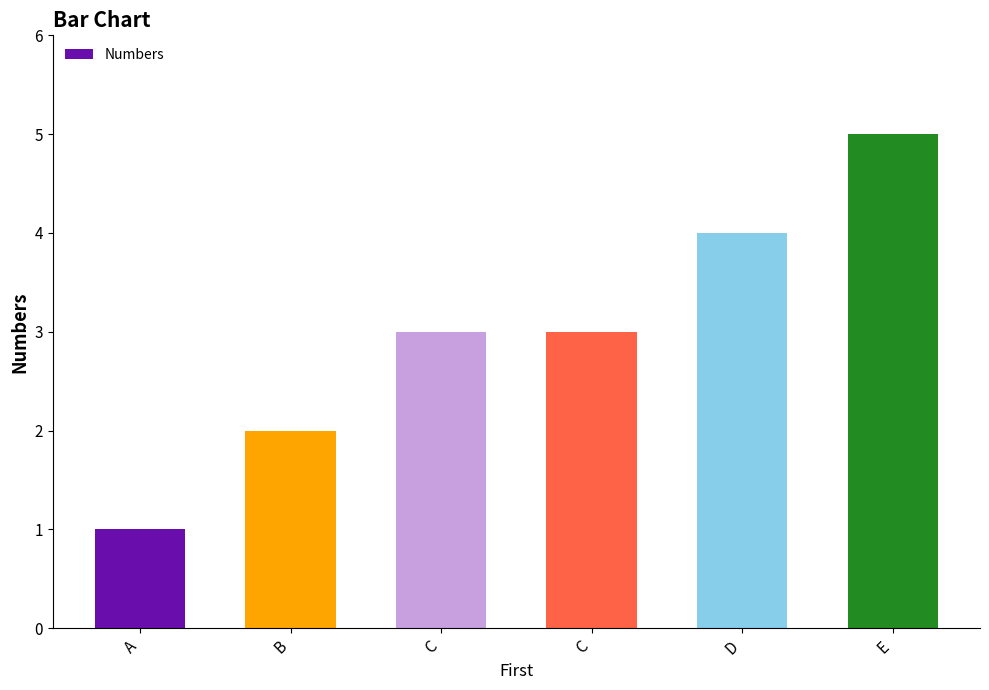

How many distinct data groups are displayed?

1